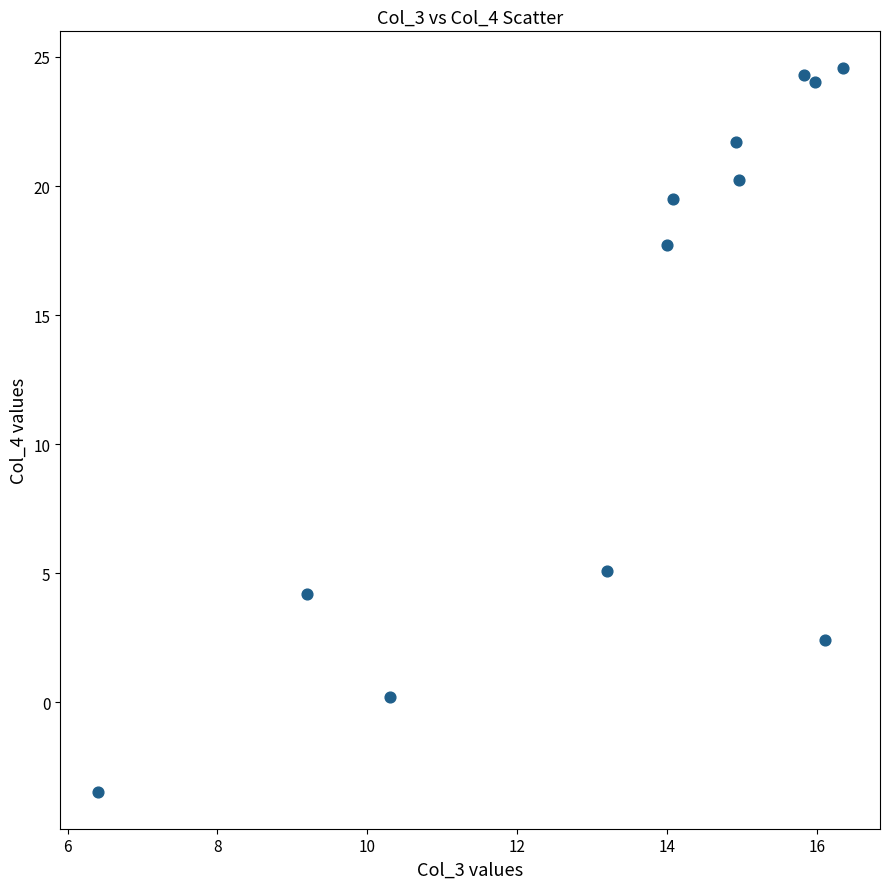

What Y value in the scatter plot is closest to 10?

5.1